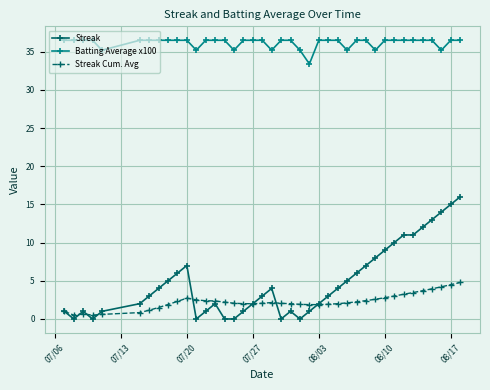

Count the Batting Average x100 values in the range 36 to 37.

31